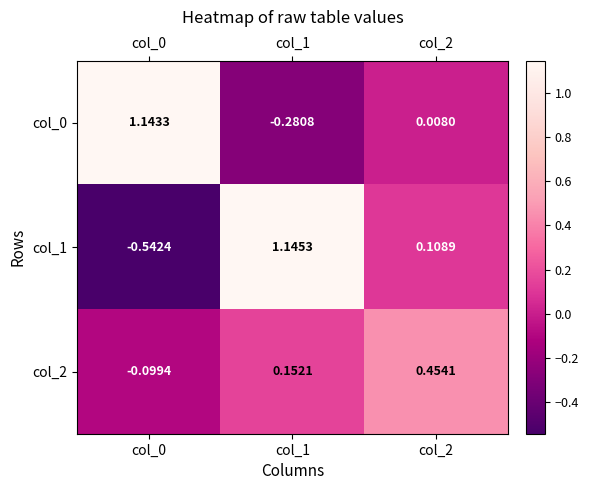

Is the value of col_1 at col_1 greater than the value of col_2 at col_2?

Yes